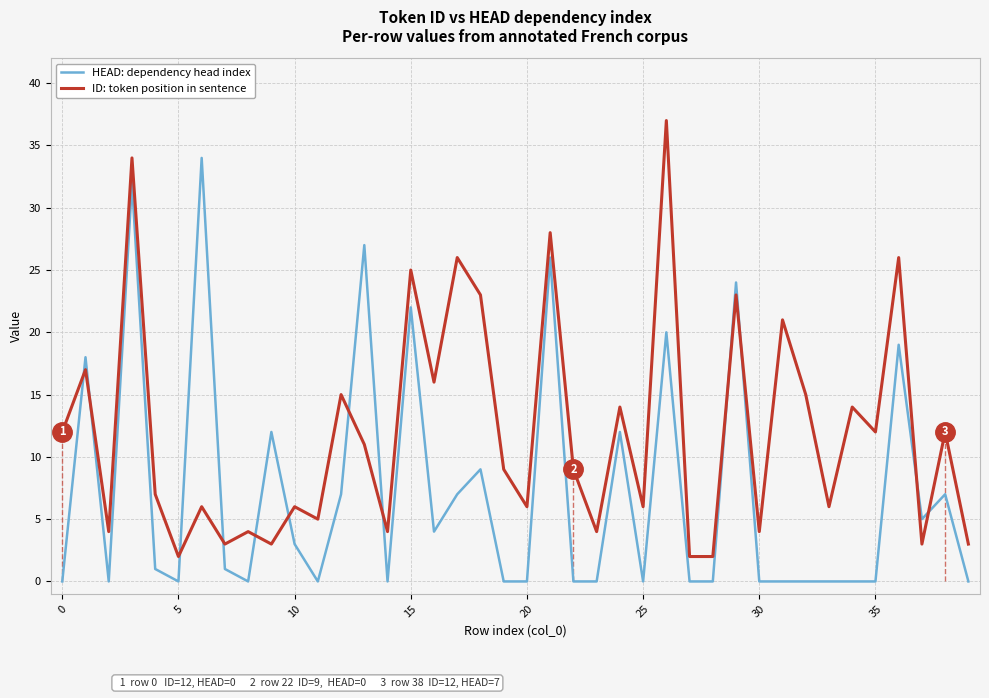

Which series has the largest total across all categories?

ID: token position in sentence